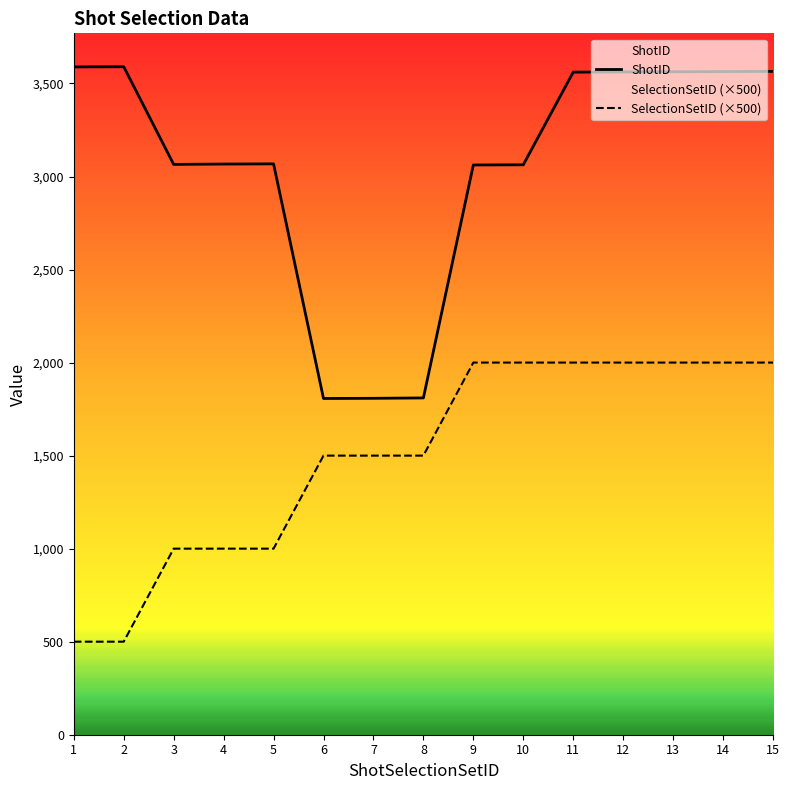

Is it true that ShotID equals 6310 at 2?

False